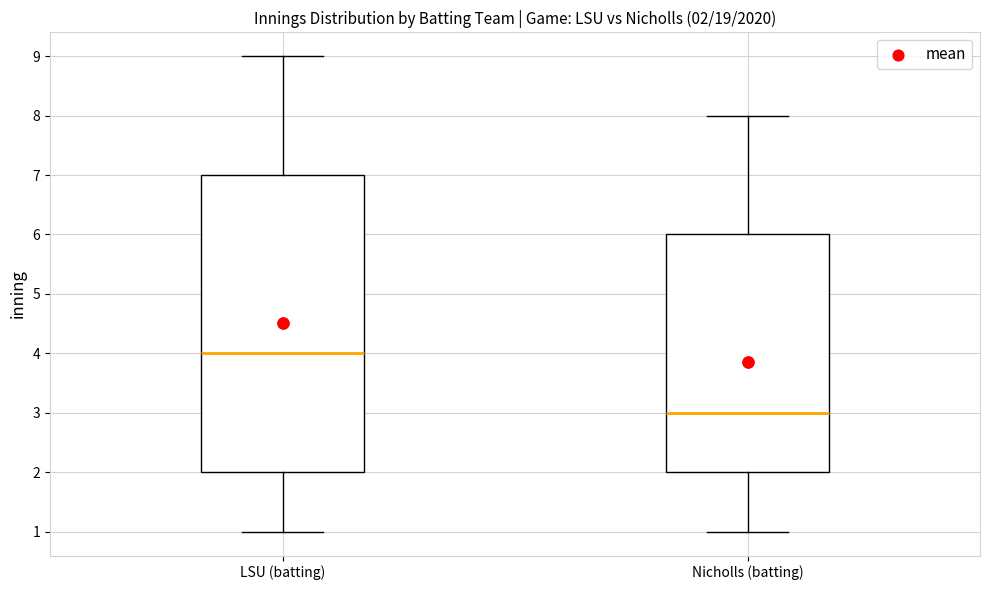

Which box has the highest median line?

LSU (batting)